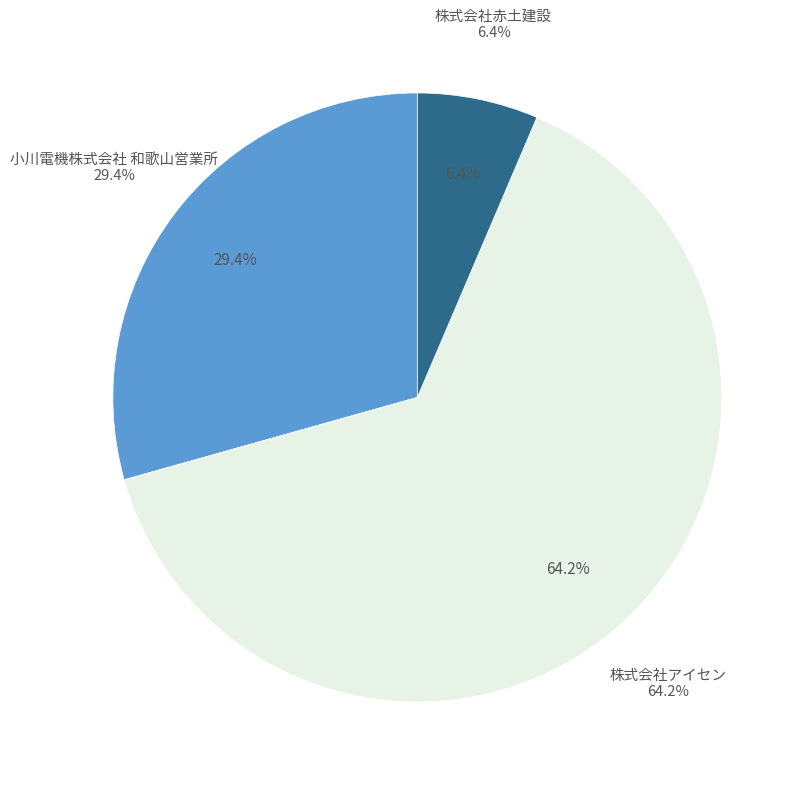

To the nearest percent, what is the average slice percentage?

33%